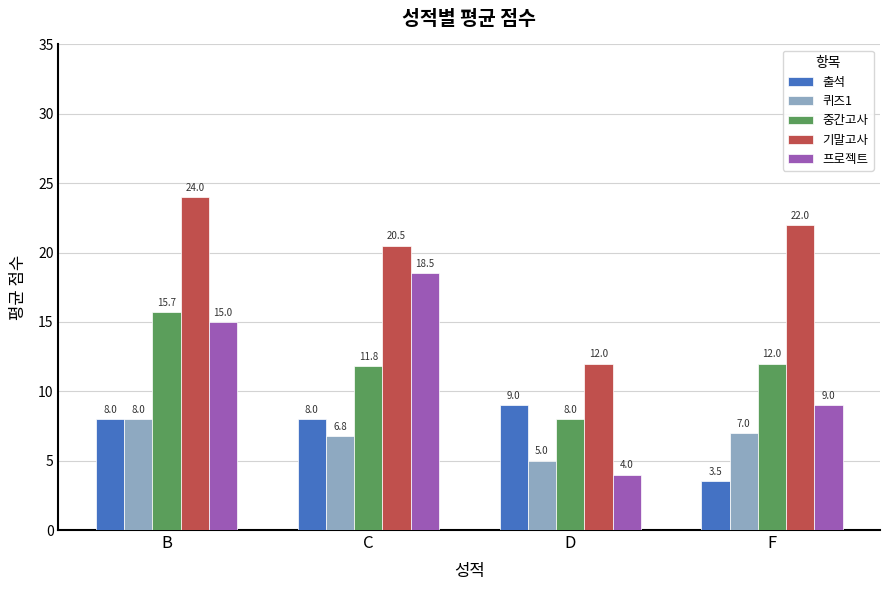

What are all the series names shown in the legend?

출석, 퀴즈1, 중간고사, 기말고사, 프로젝트